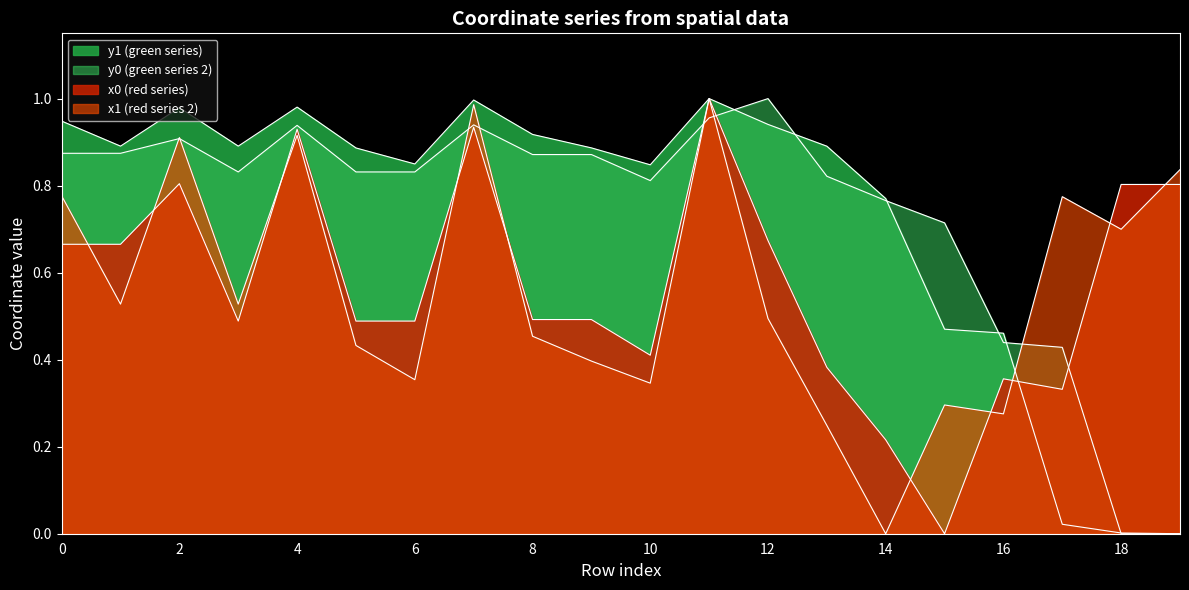

Which series has the widest spread of values?

x0